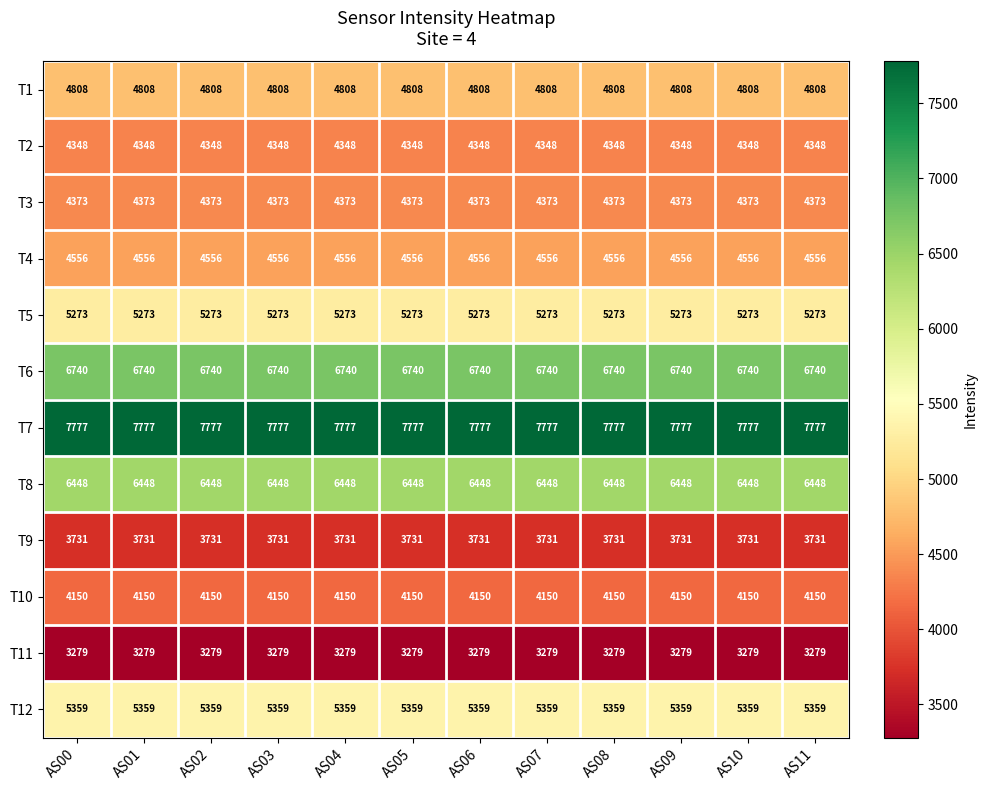

The value of T9 at AS11 is 2476. True or false?

False